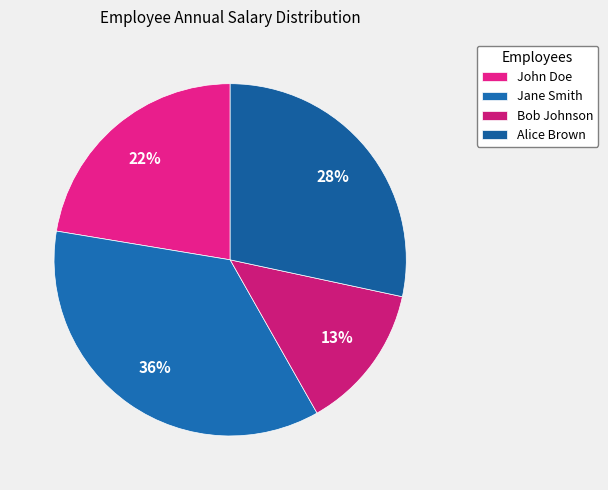

Does Jane Smith account for over 50% of the chart?

No